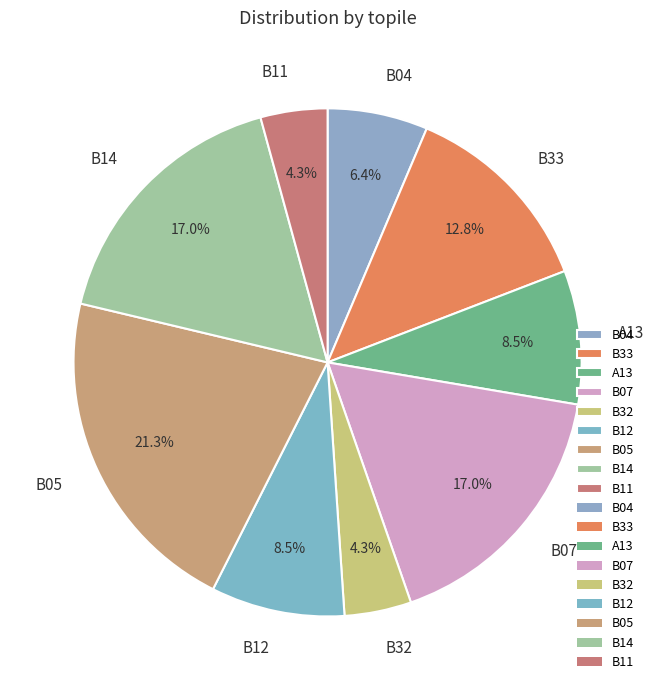

Approximately how many times larger is the value at B12 compared to B14?

0.5